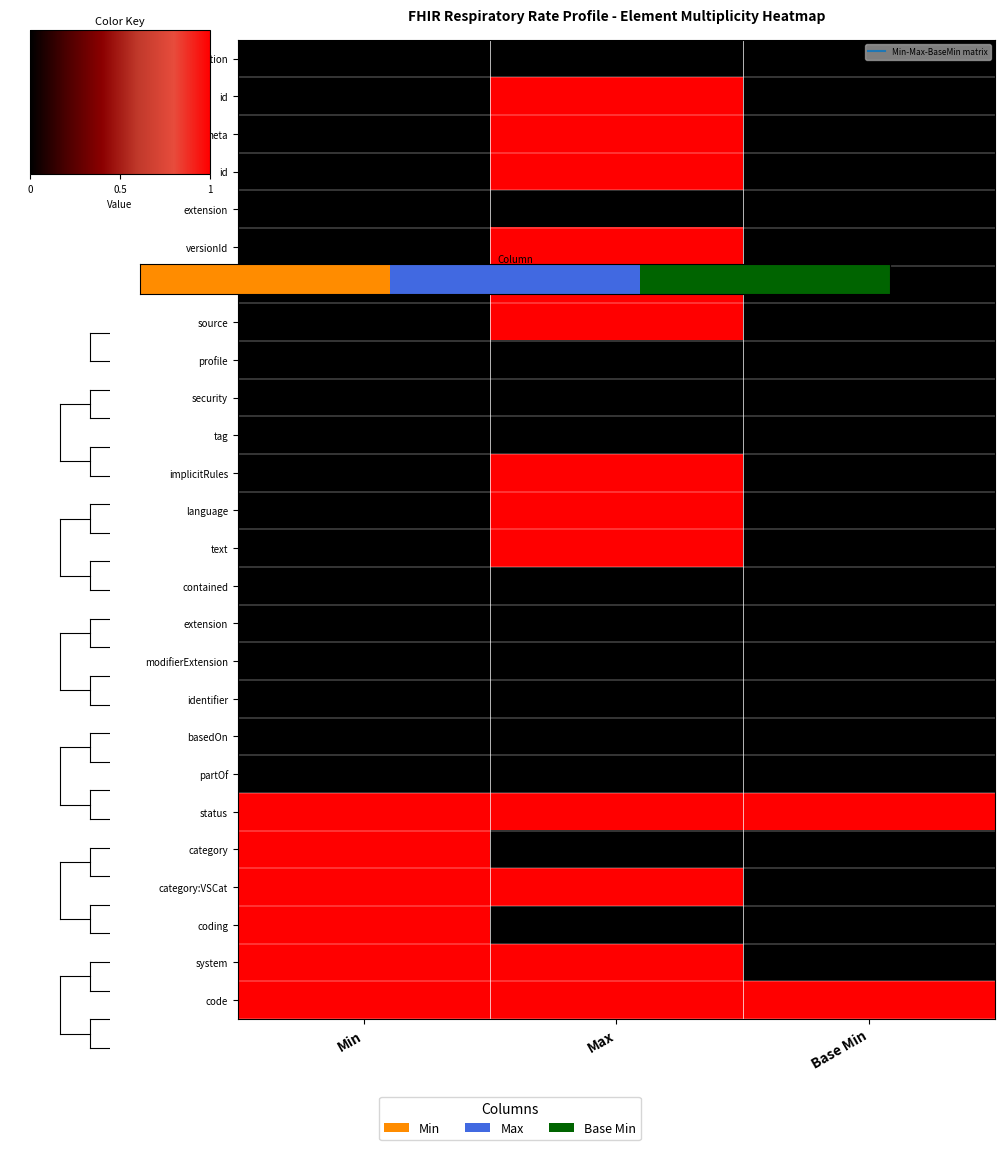

Count the number of data series in this chart.

26